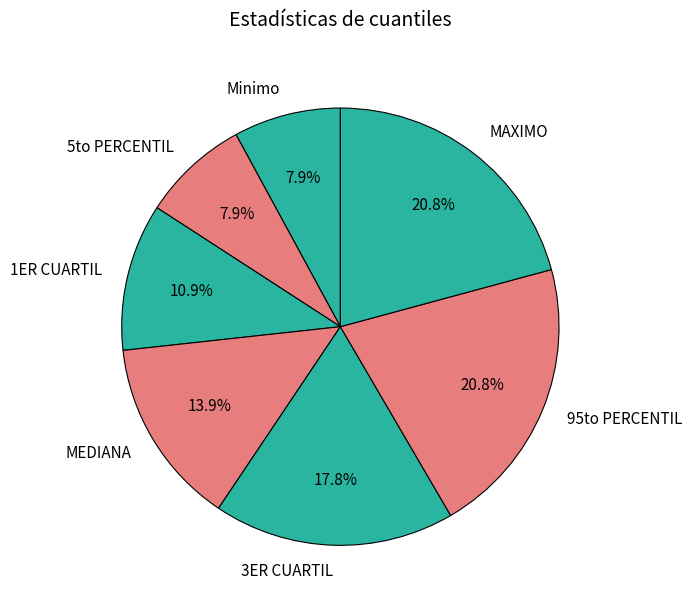

Is there a majority slice in this chart?

No